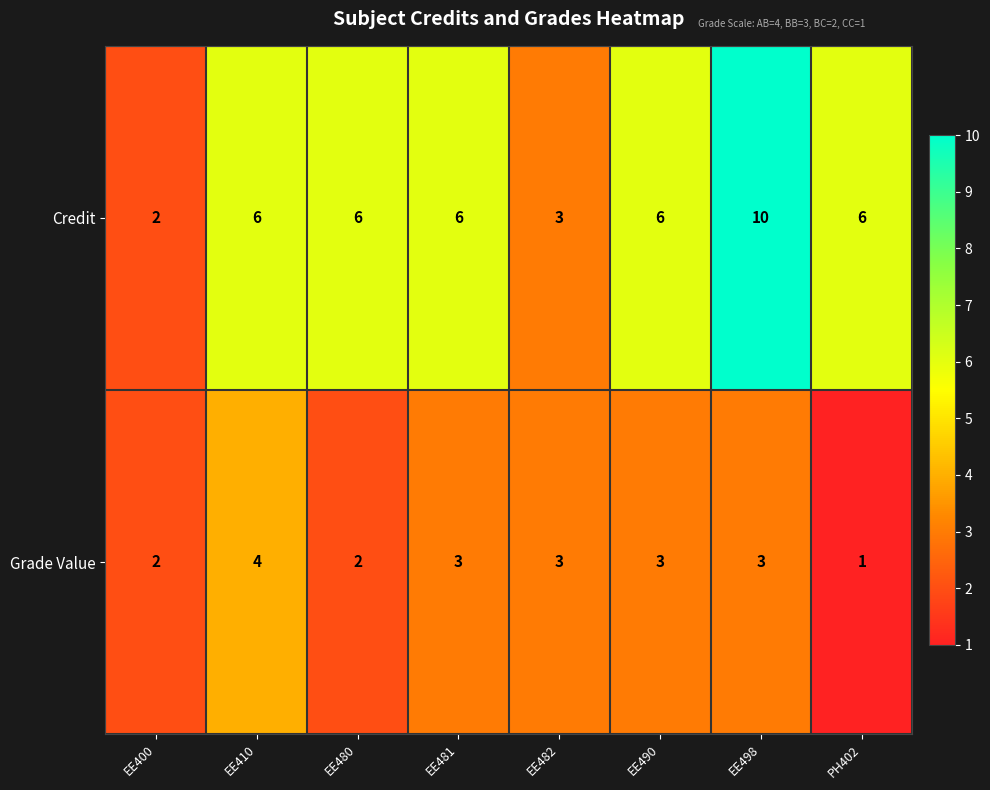

Rank the series by their maximum value, from highest to lowest.

Credit, Grade Value